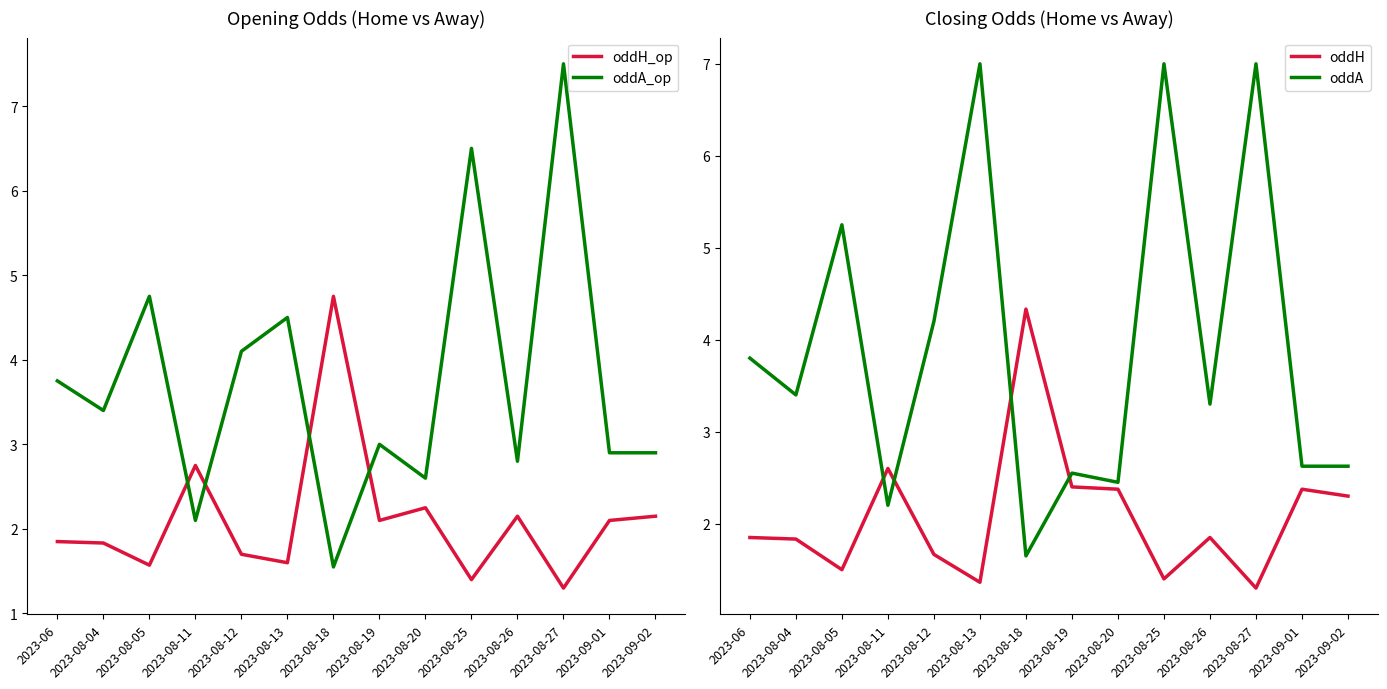

The oddH series shows 4.1 at 2023-09-02. True or false?

False